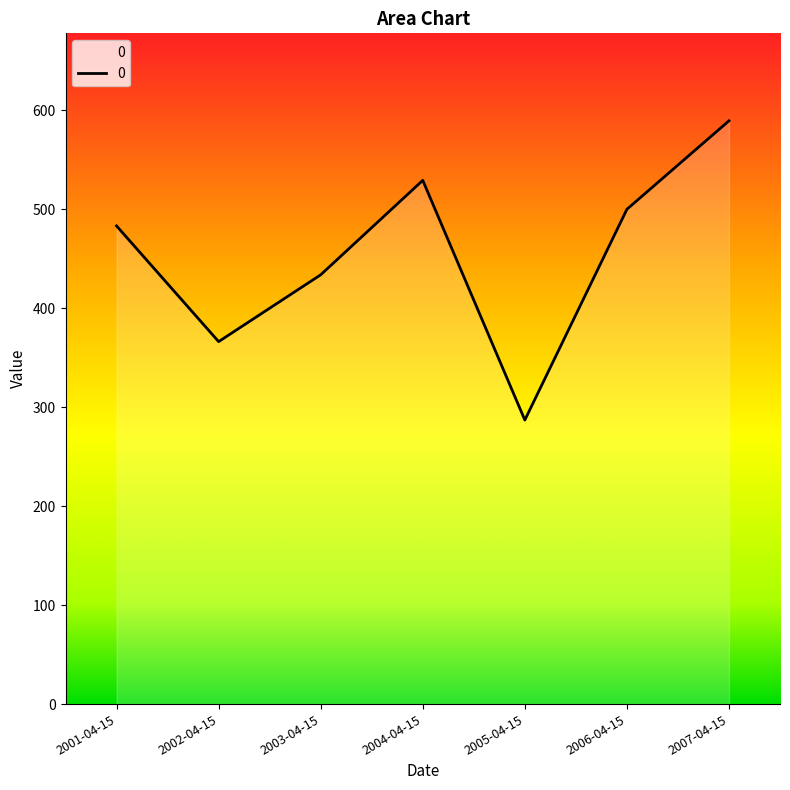

What is the smallest value displayed?

286.9